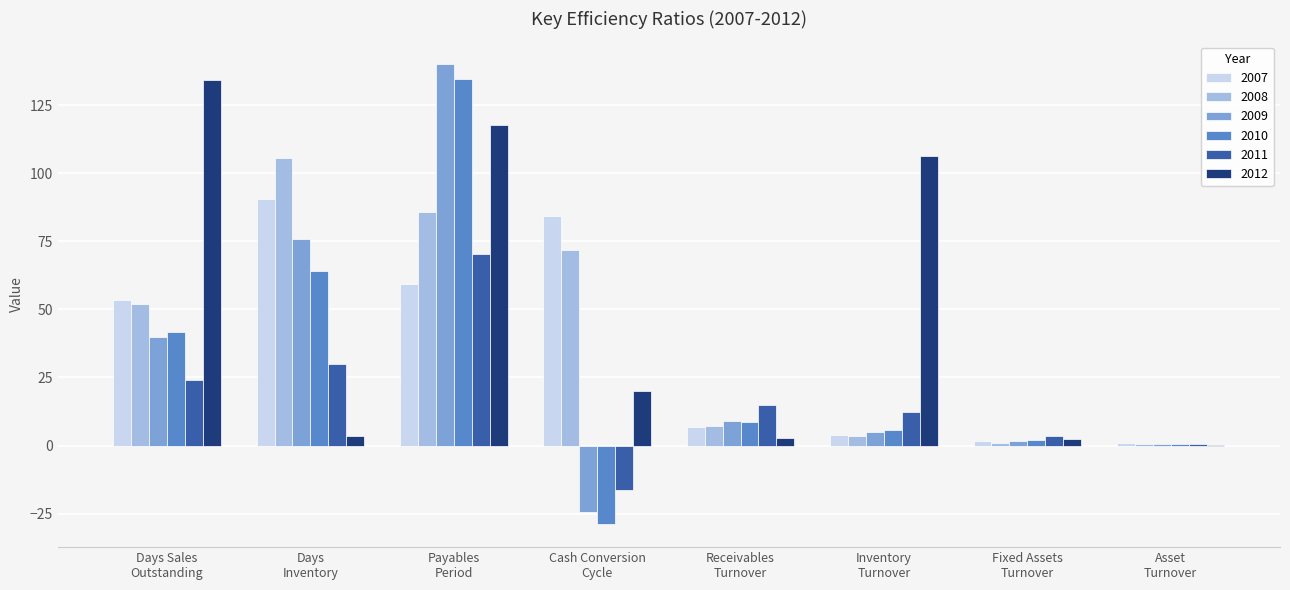

What is the highest value of the 2011 series?

70.5